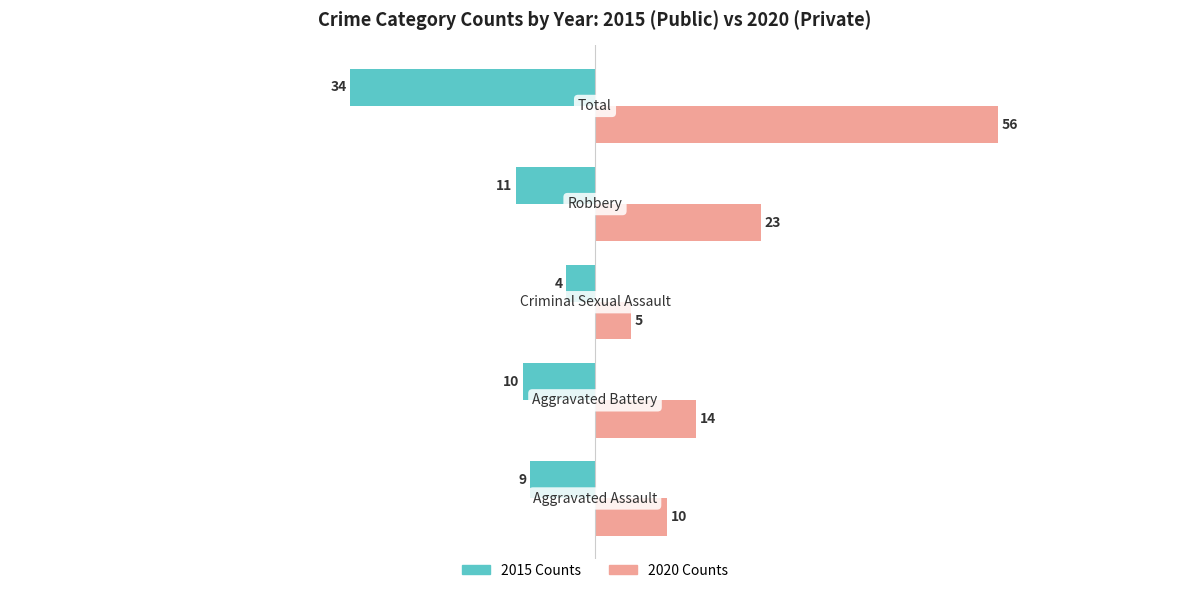

What is the smallest value displayed?

-34